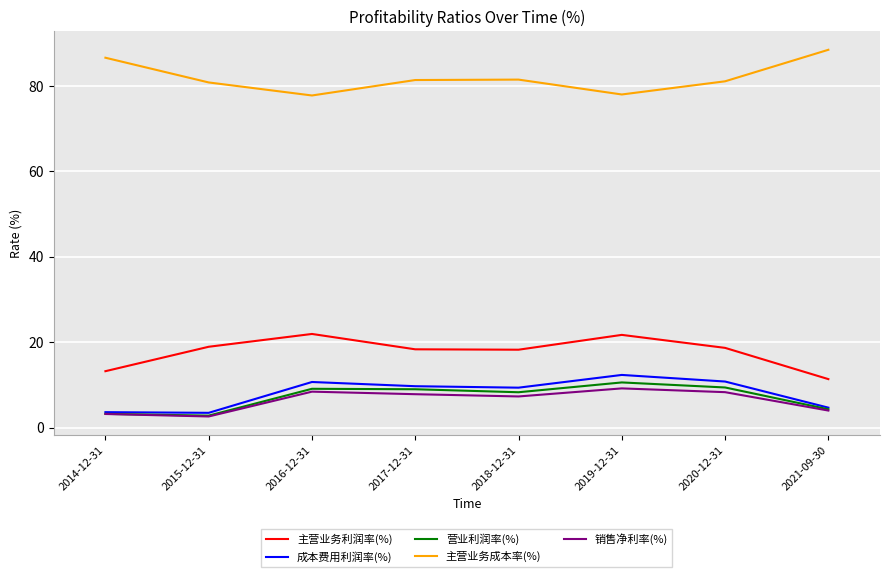

What are all the series names shown in the legend?

主营业务利润率(%), 成本费用利润率(%), 营业利润率(%), 主营业务成本率(%), 销售净利率(%)